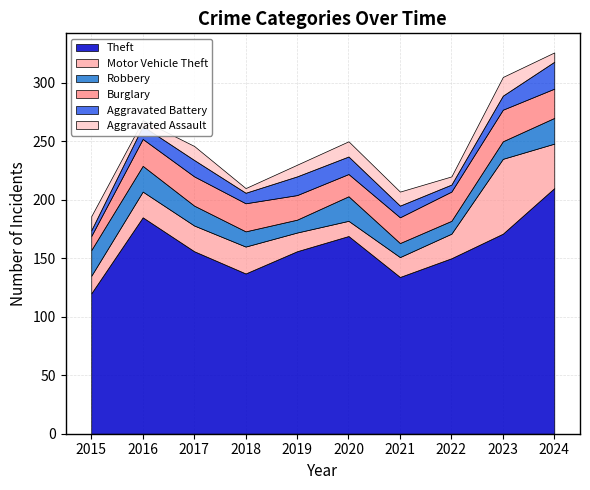

What is the average value of the Robbery series?

17